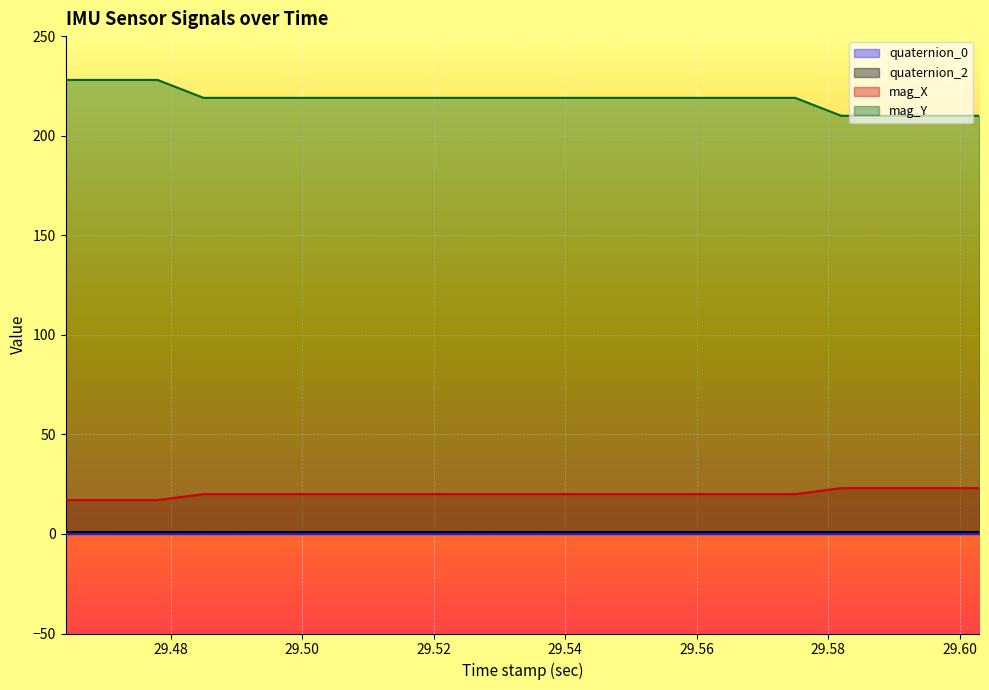

True or false: quaternion_2 and mag_Y intersect in this chart.

False